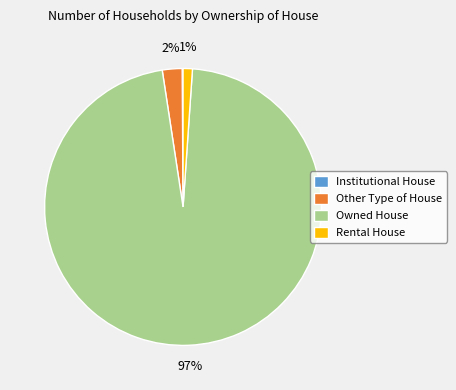

To the nearest percent, what is the combined percentage of Rental House and Other Type of House?

3%